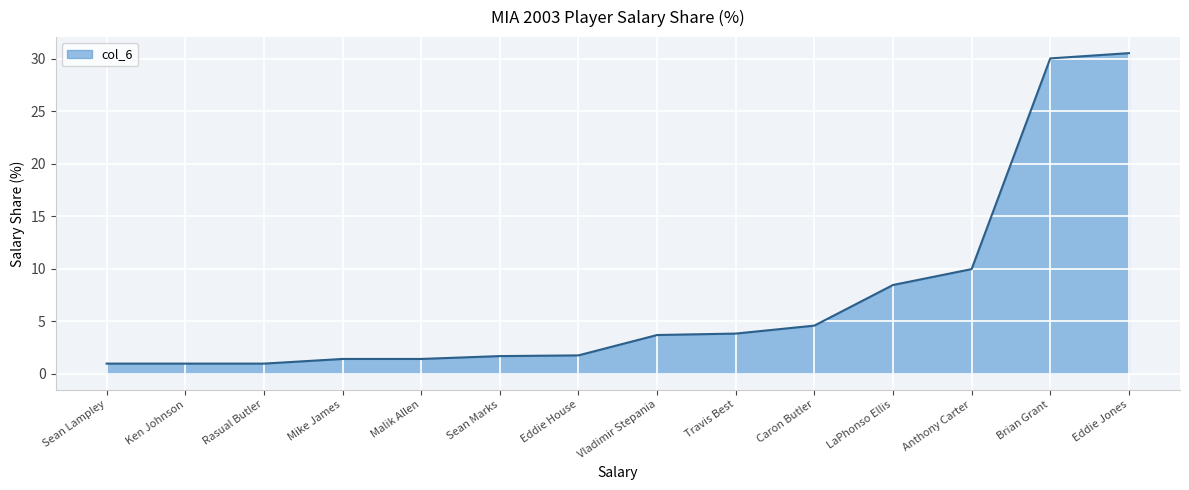

What is the difference between the maximum and minimum values?

29.6